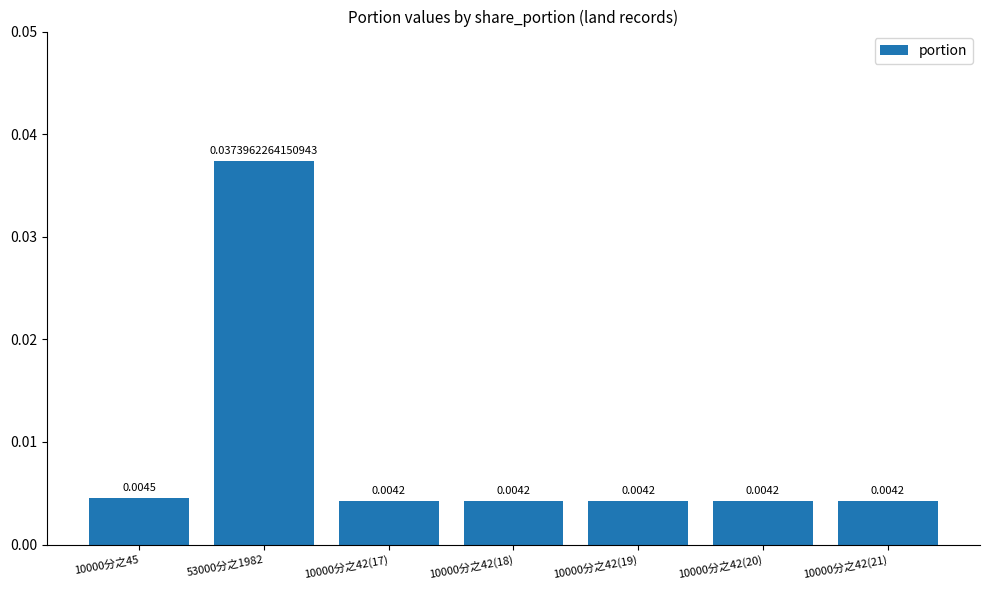

Between 10000分之42(20) and 53000分之1982, which is larger?

53000分之1982